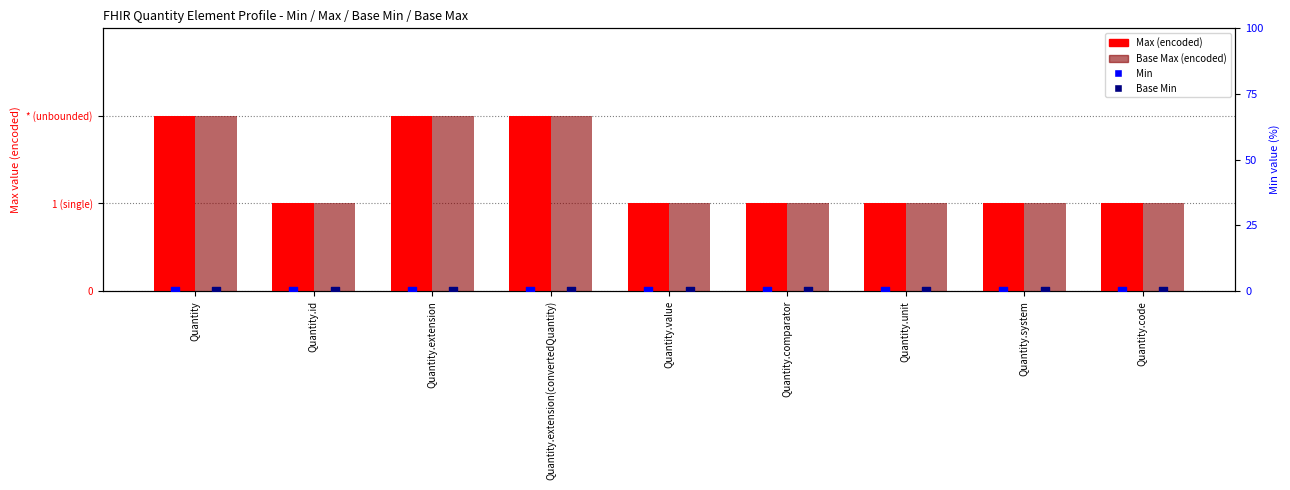

Which series reaches the minimum Y coordinate?

Min